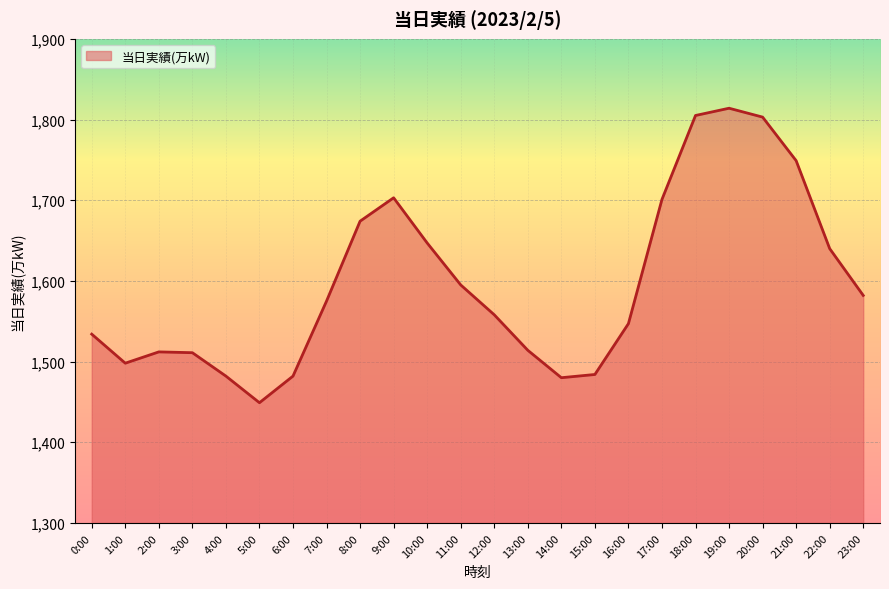

Is it true that the value at 2:00 is 353?

False